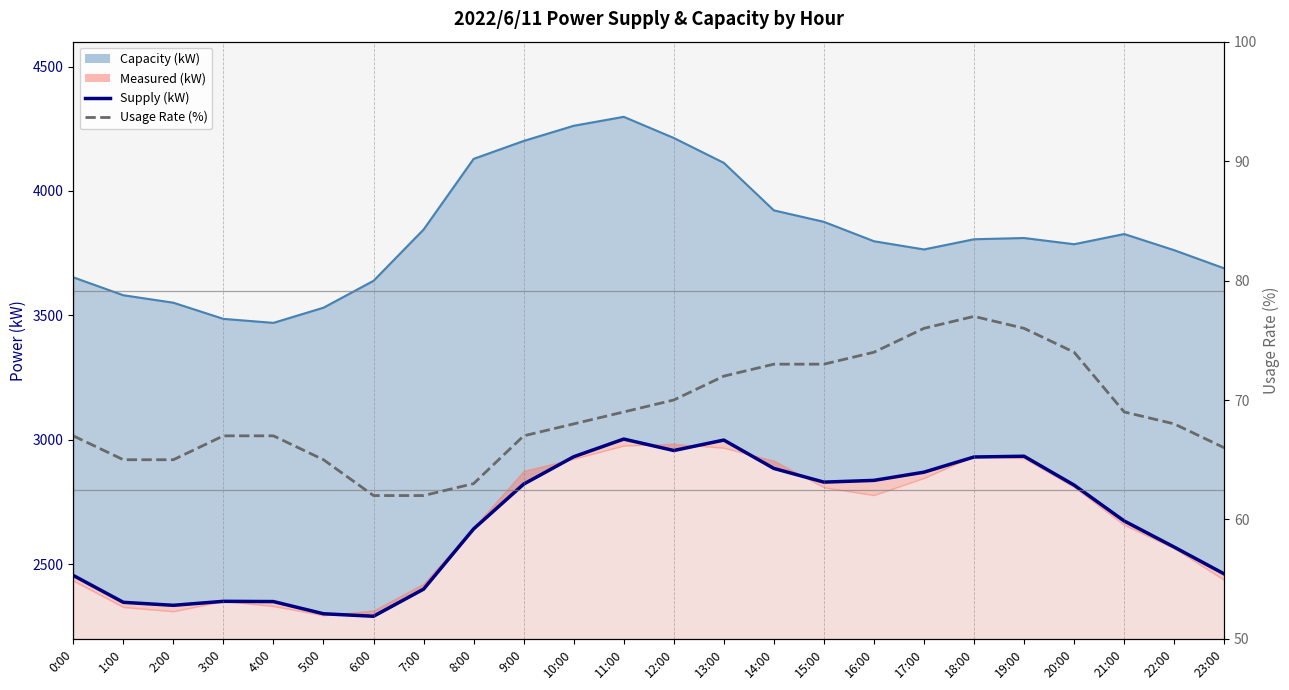

What is the difference between the highest and lowest values at 11:00?

2934